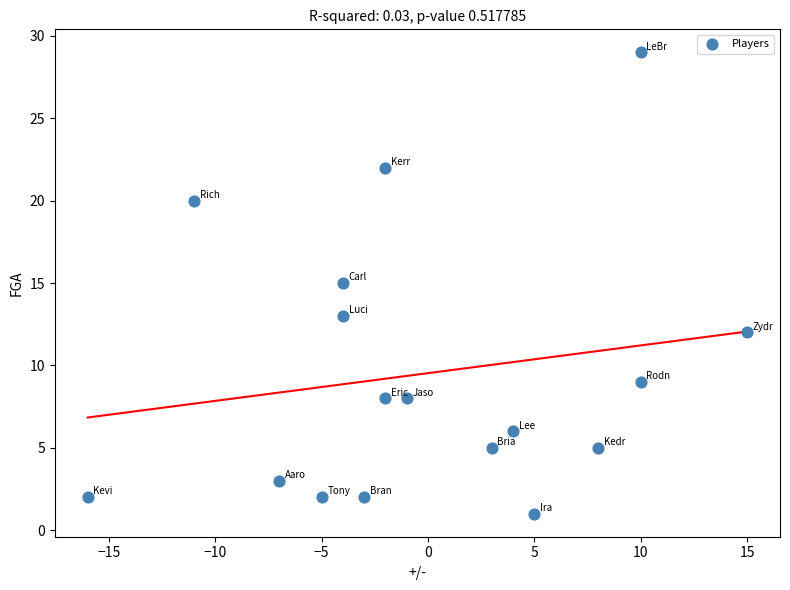

What is the range of X values (max minus min)?

31